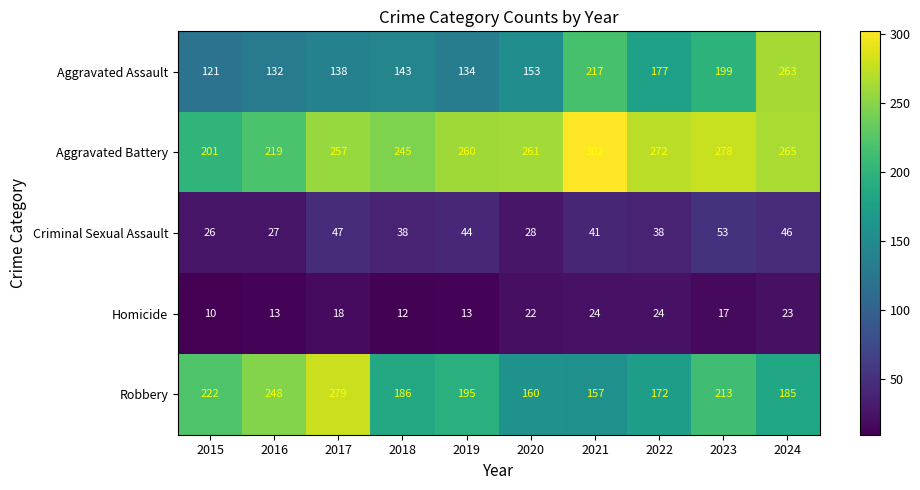

How many distinct data groups are displayed?

5